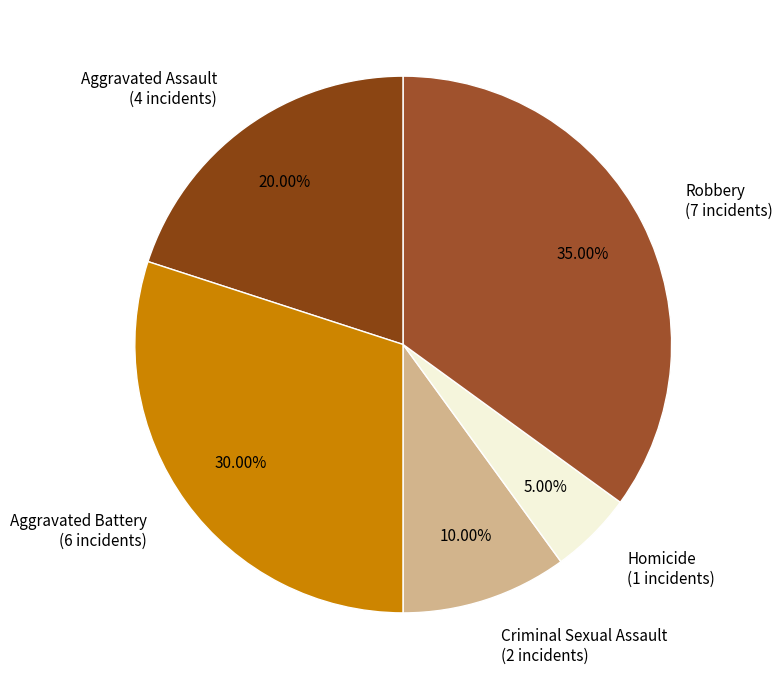

What percentage do Homicide and Robbery together represent?

40.0%